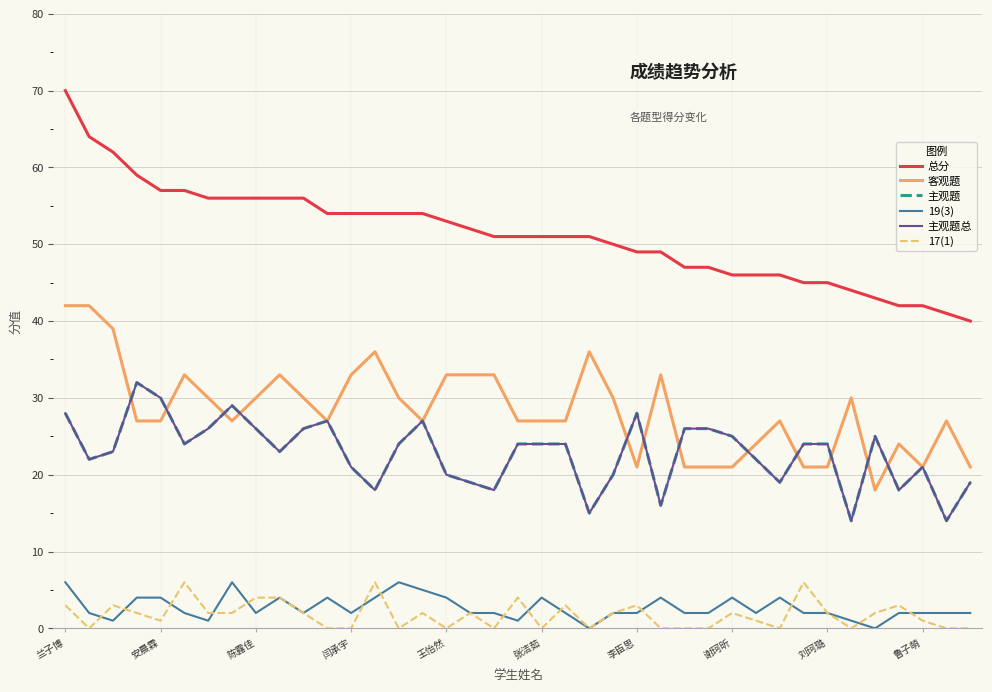

Does the chart have visible grid lines?

Yes